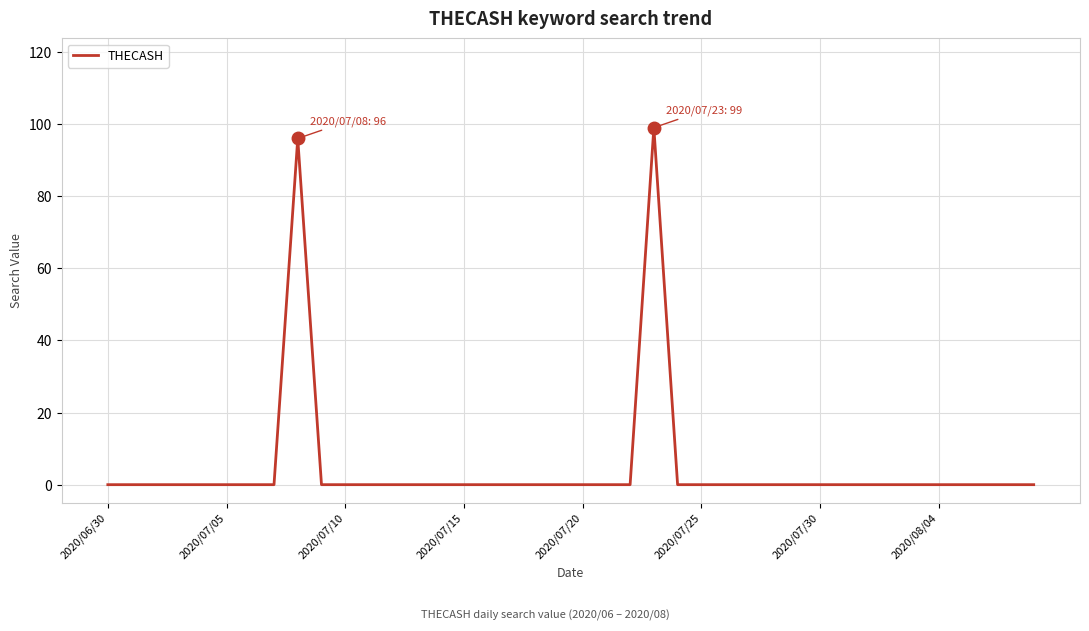

Is this an area chart (filled region under the line)?

No